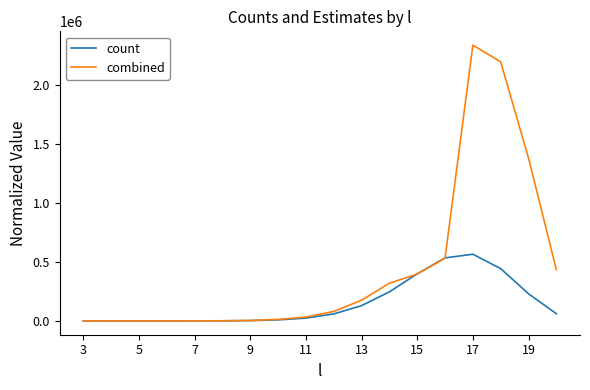

What is the maximum value for combined?

2338119.3